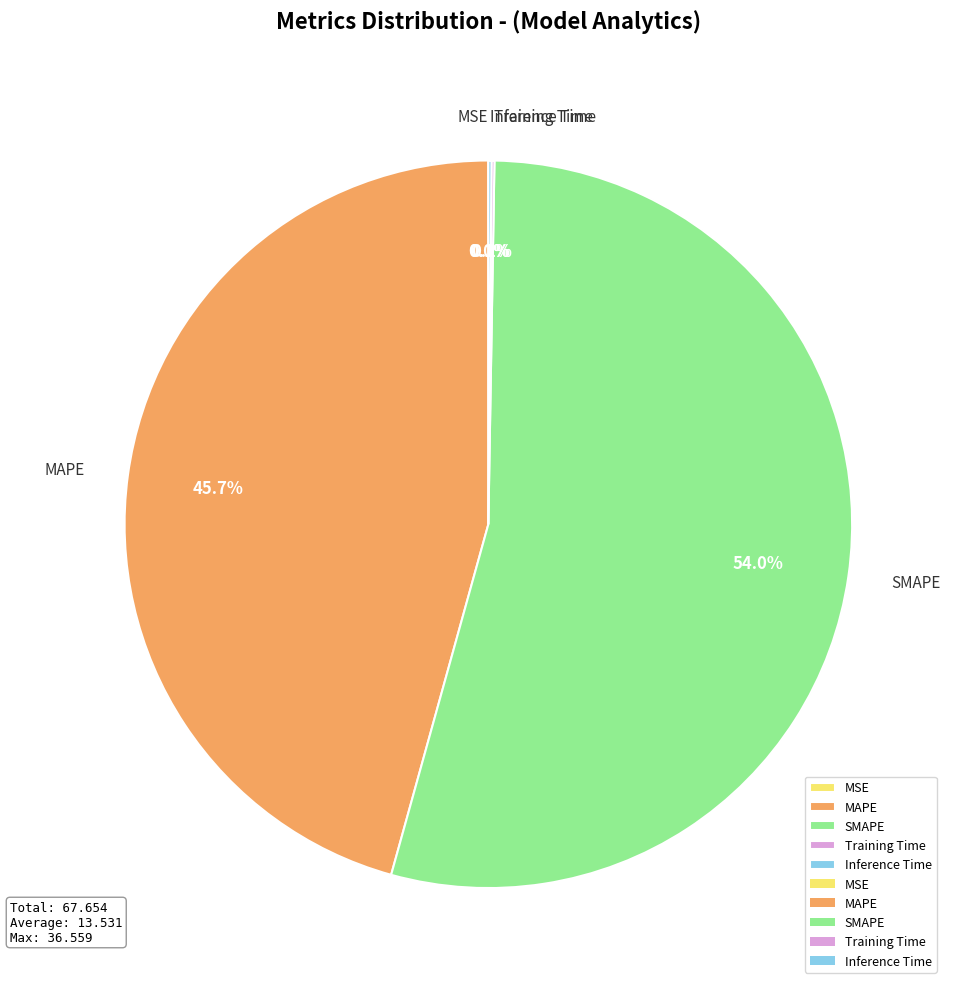

Does SMAPE represent more than half of the total?

Yes